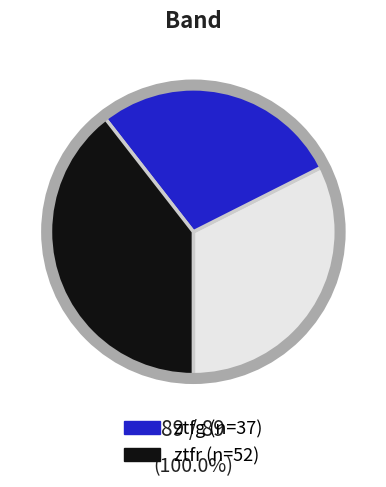

Count the number of slices in the pie.

3